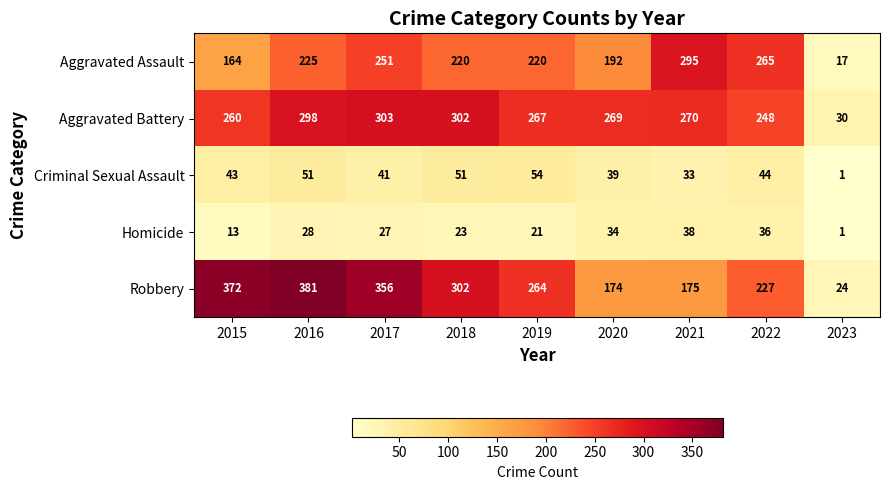

Rank the series at 2020 from lowest to highest value.

Homicide, Criminal Sexual Assault, Robbery, Aggravated Assault, Aggravated Battery